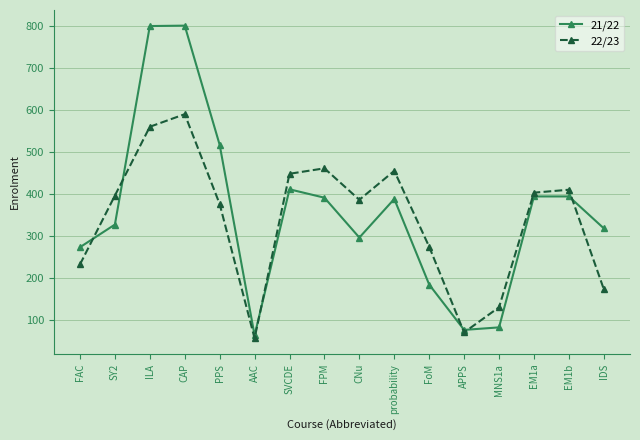

True or false: 22/23 has more than 2 interior local peaks.

True